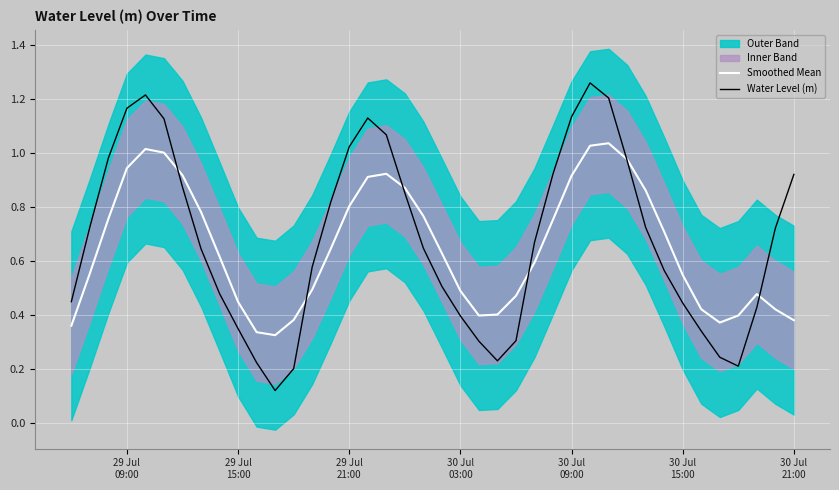

What is the maximum value for Water Level (m)?

1.3